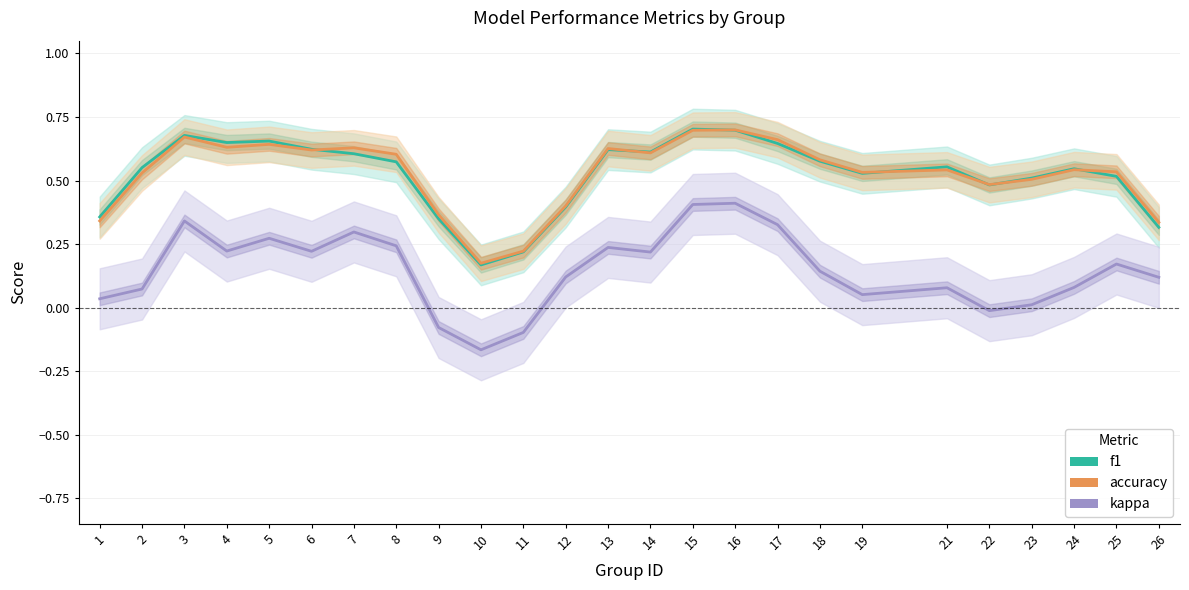

True or false: kappa has more than 1 interior local peaks.

True